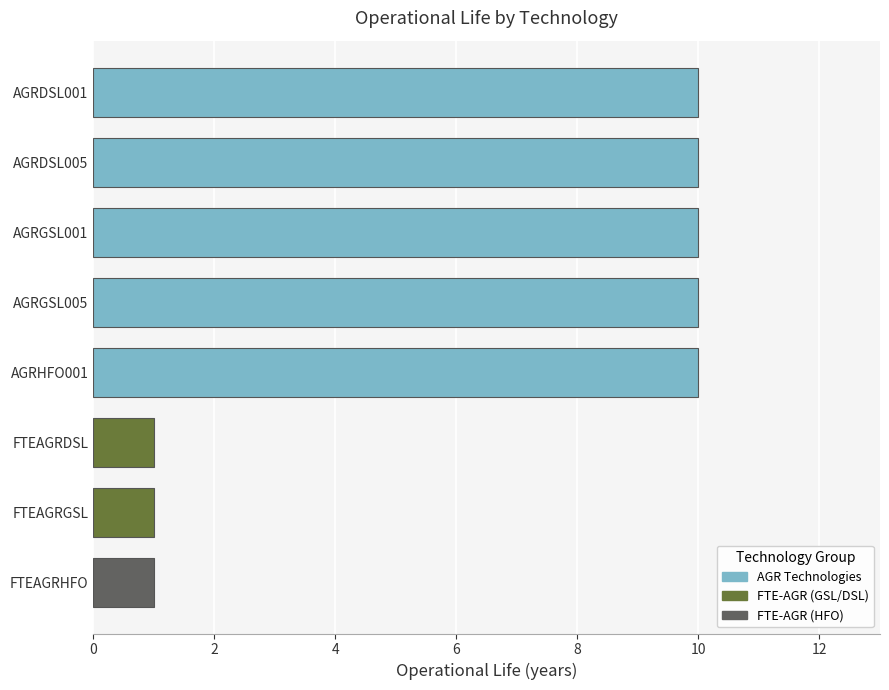

Approximately how many times larger is the value at FTEAGRDSL compared to FTEAGRGSL?

1.0